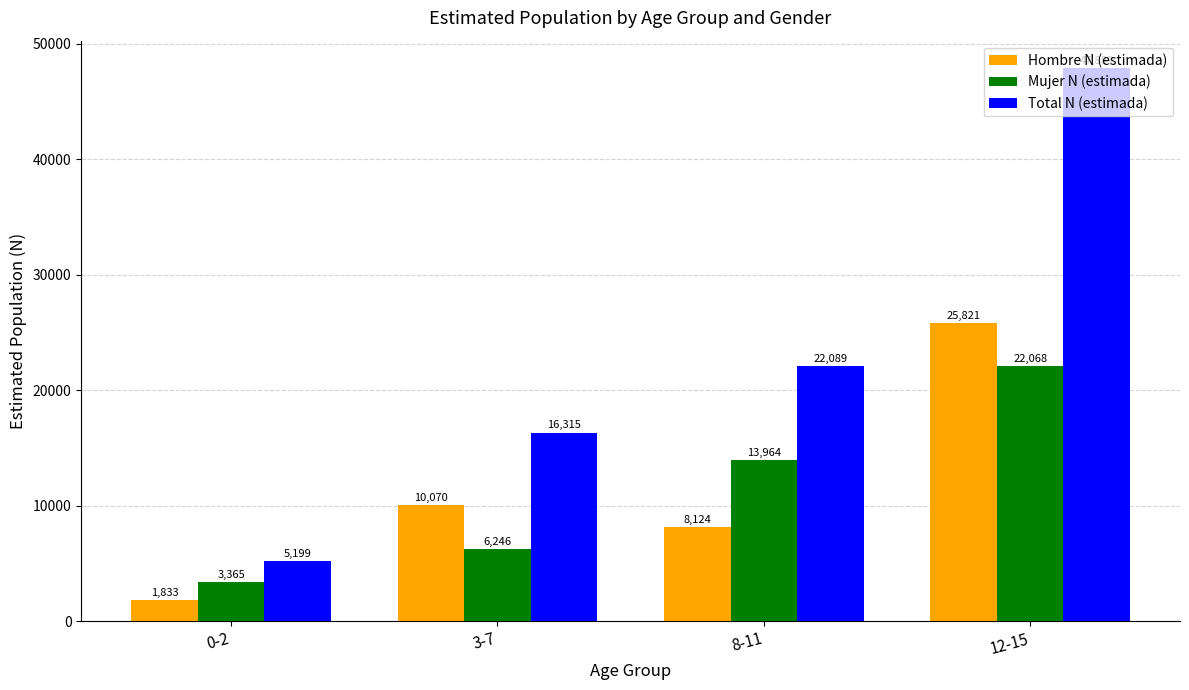

What is the approximate value of Hombre N (estimada) at 3-7?

10070